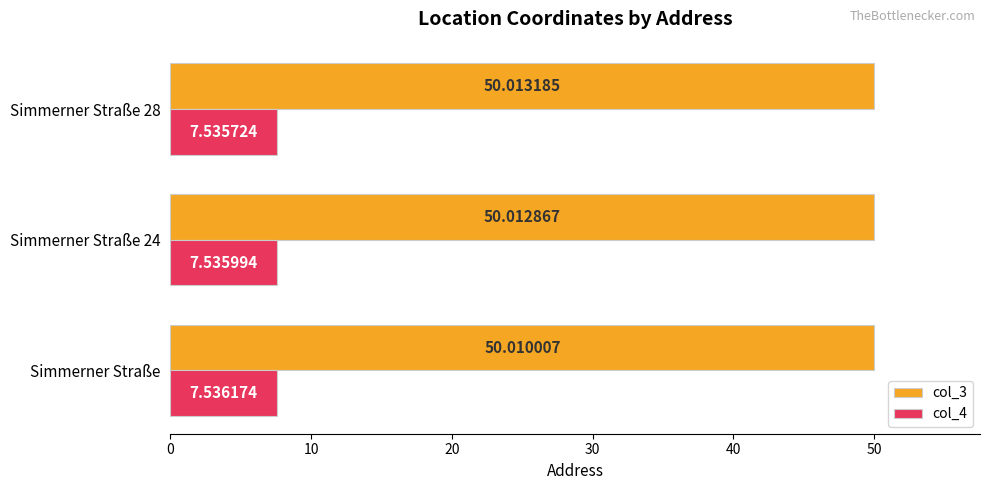

Rank the series at Simmerner Straße 24 from lowest to highest value.

col_4, col_3